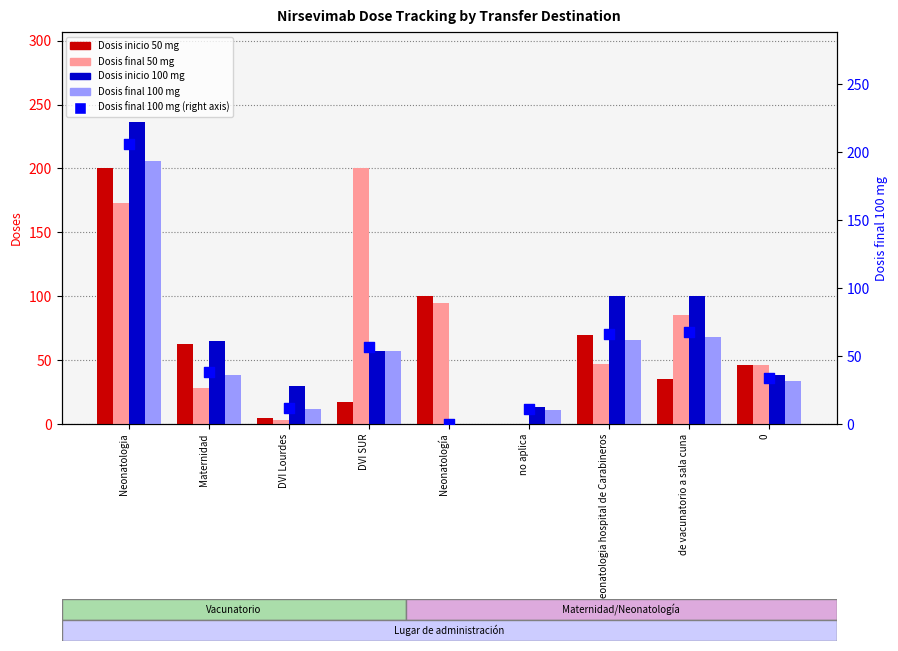

Which series reaches the minimum Y coordinate?

Dosis inicio 50 mg